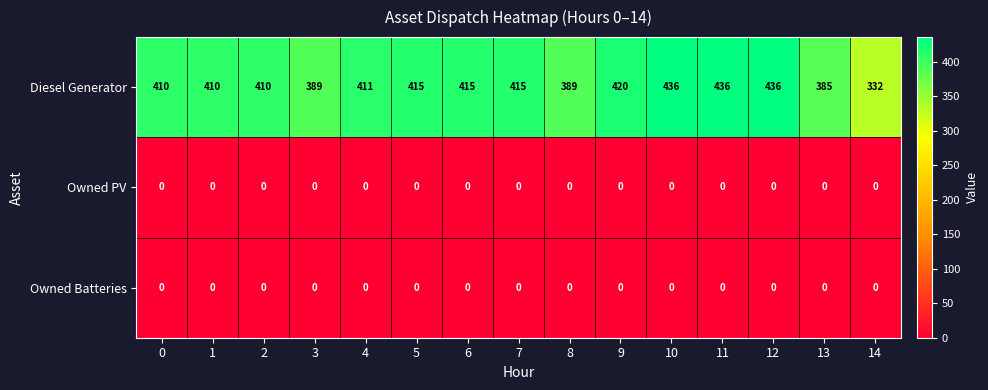

What is the approximate value of Diesel Generator at 3?

389